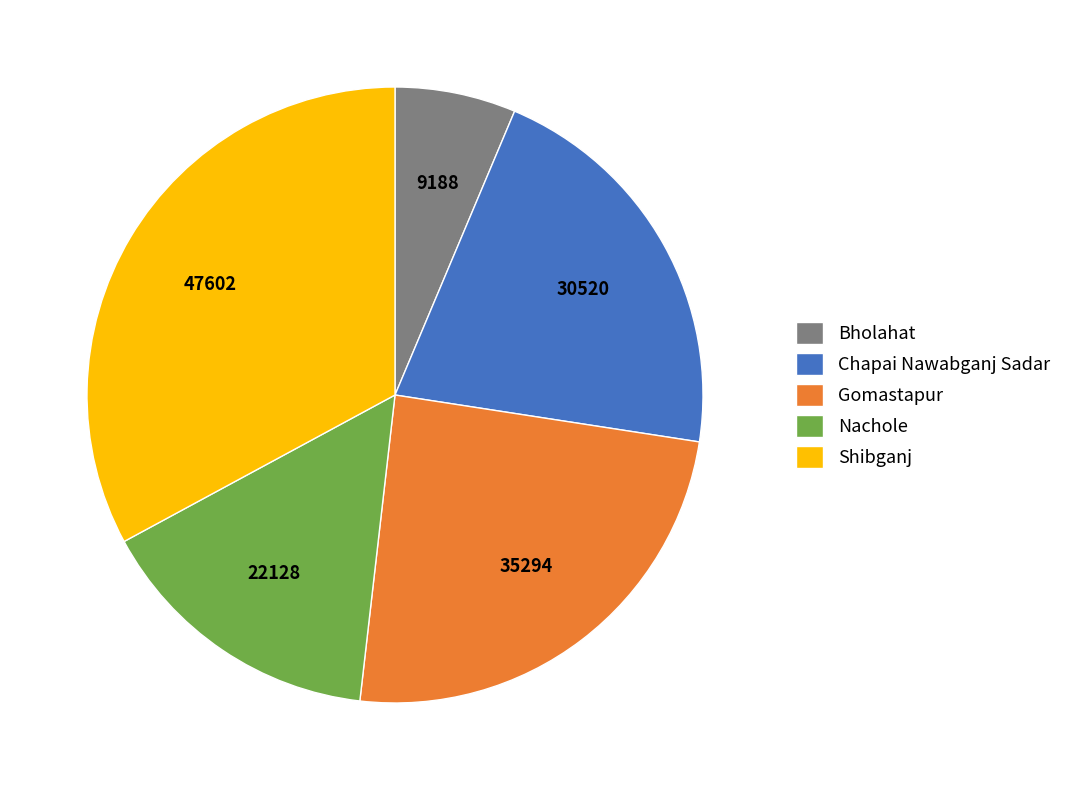

Which has a higher value, Shibganj or Bholahat?

Shibganj